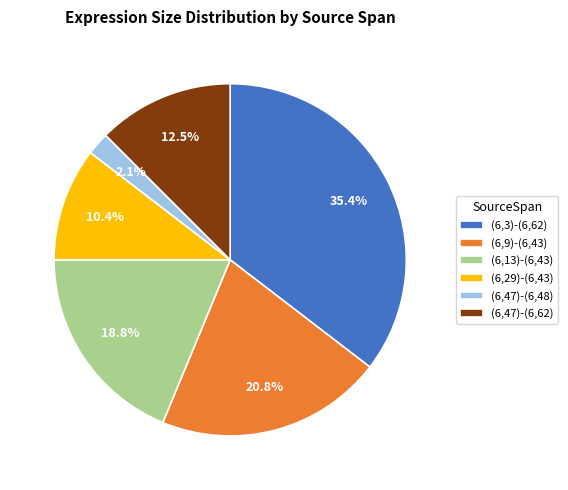

To the nearest percent, what is the difference between the largest and smallest slice percentages?

33%